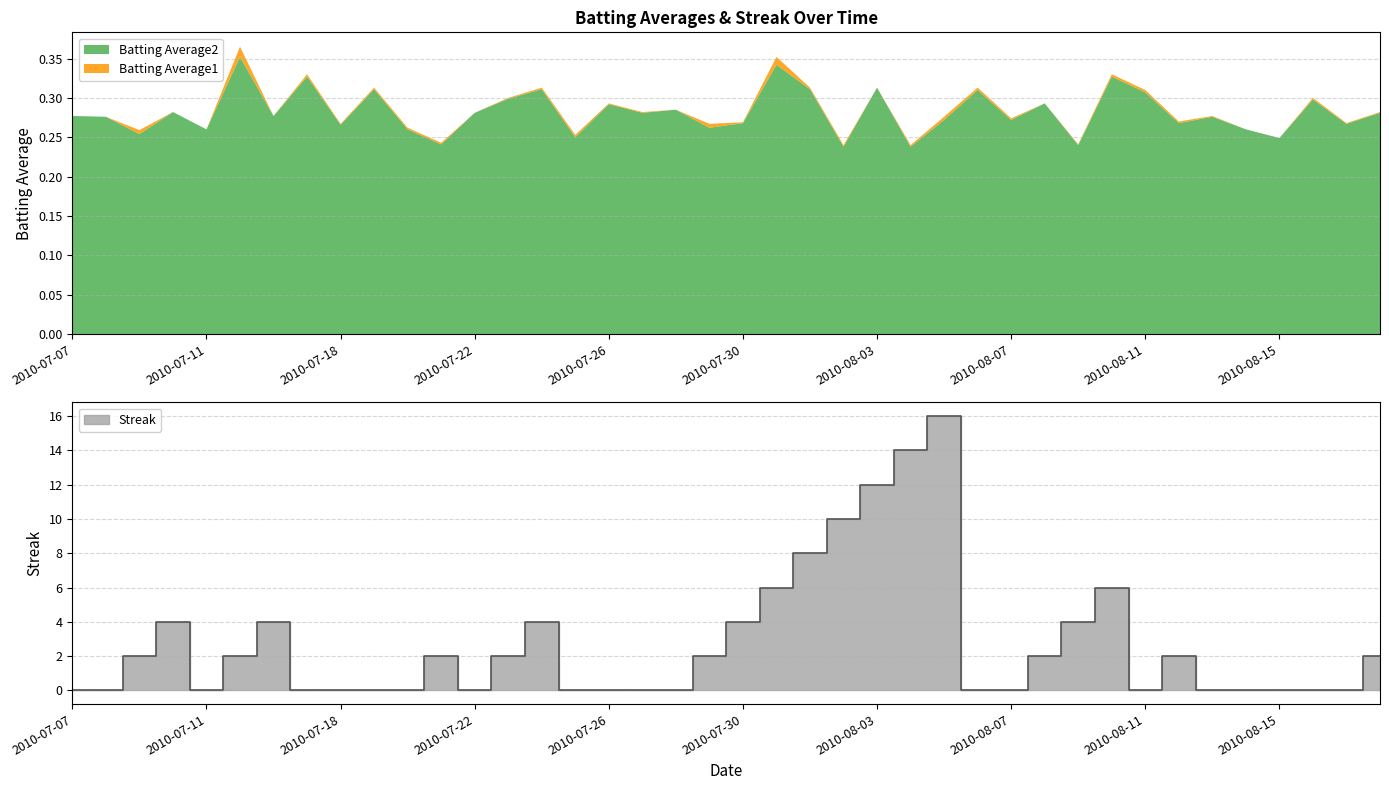

Which category has the highest value in the Batting Average2 series?

2010-07-15